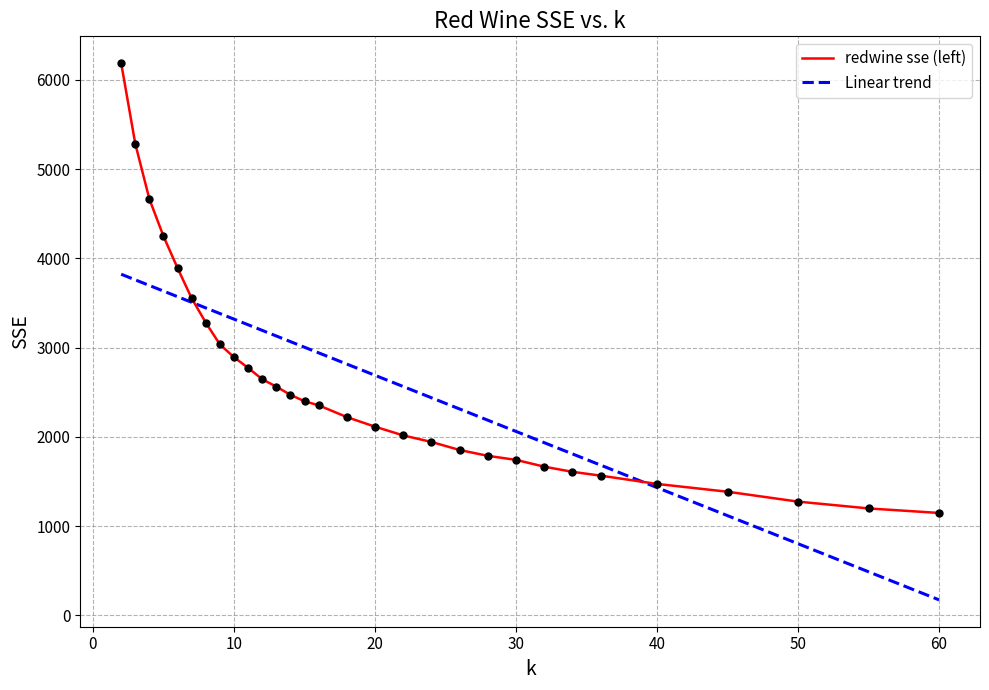

List the series in order of their peak value, lowest first.

Linear trend, redwine sse (left)